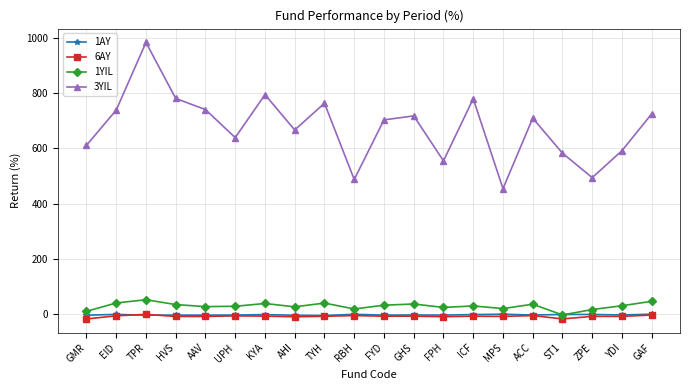

Is it true that 3YIL equals 703.5 at FYD?

True